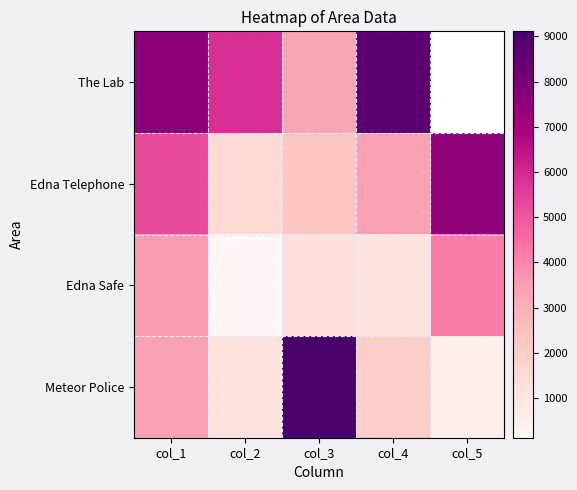

At how many categories does at least one series exceed 7451?

4